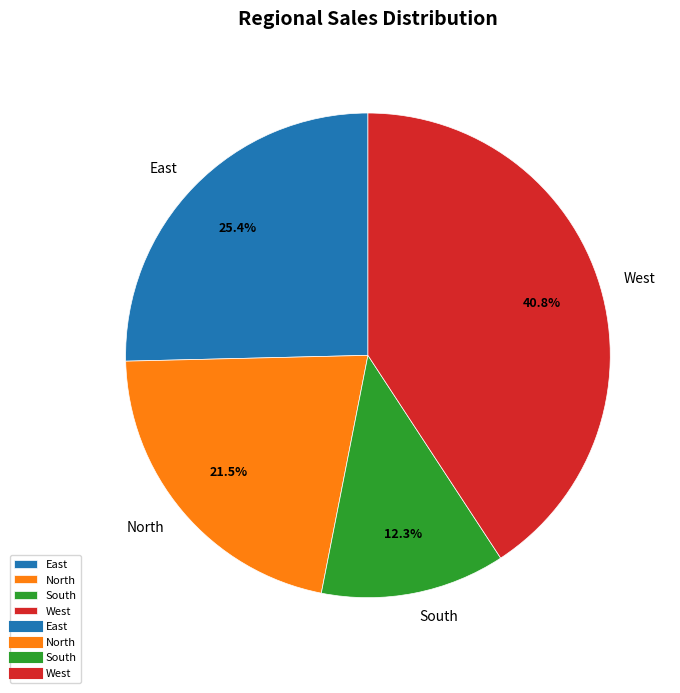

To the nearest percent, what percentage of the pie is South?

12%